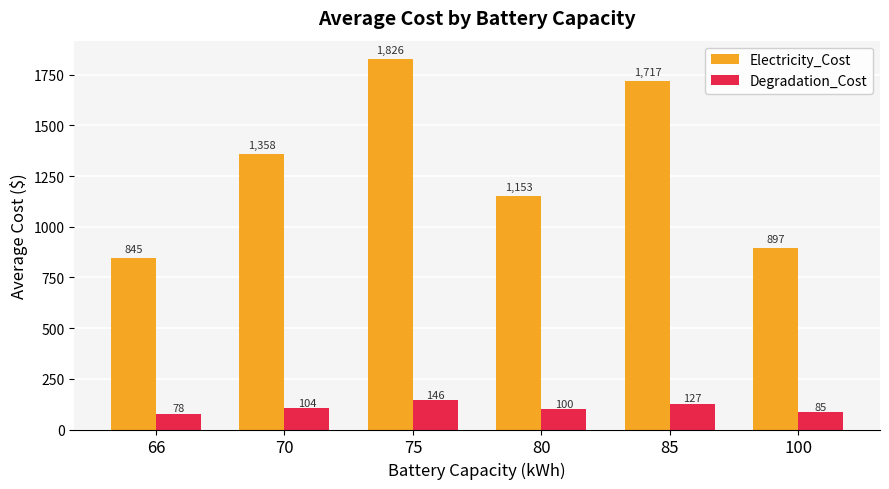

Which series has the largest range (max minus min)?

Electricity_Cost